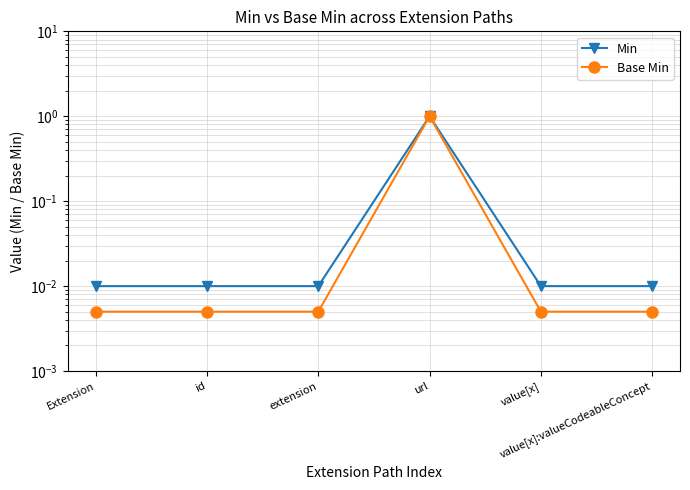

True or false: Min and Base Min intersect in this chart.

False